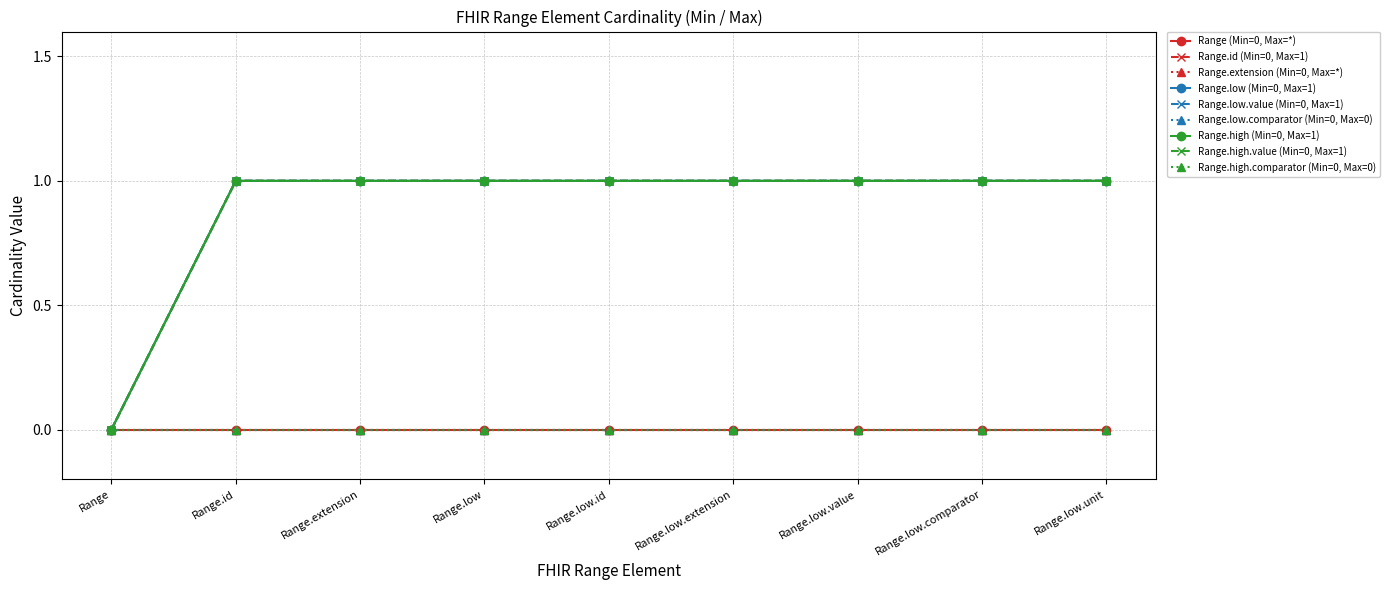

Between Range.id and Range.low.extension, which is larger?

Range.id